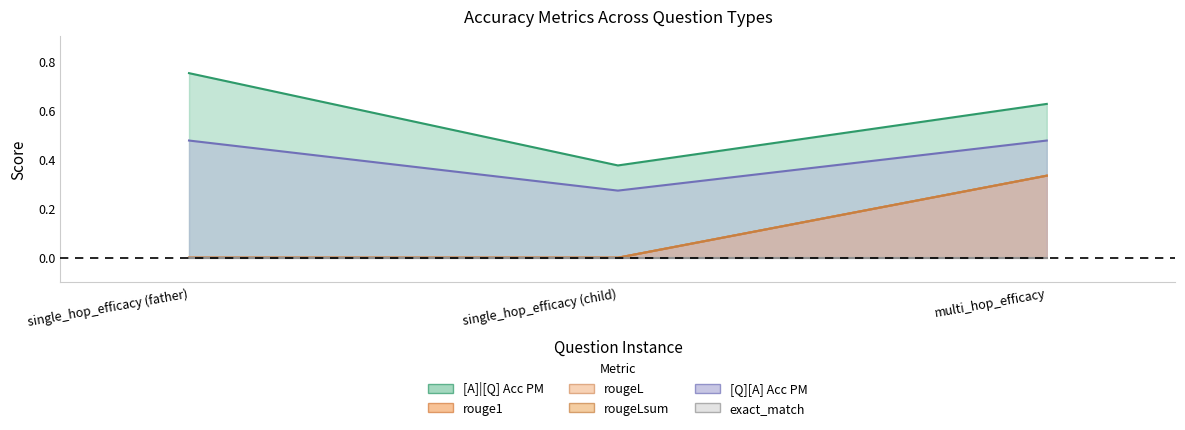

How many data points in rougeL are above 0?

1